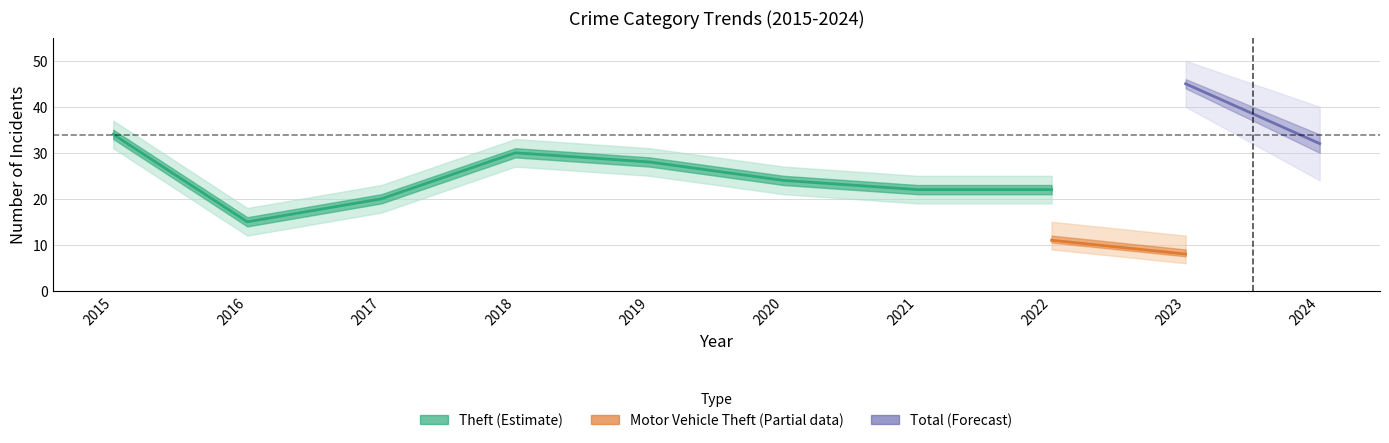

How many lines are shown in the chart?

3